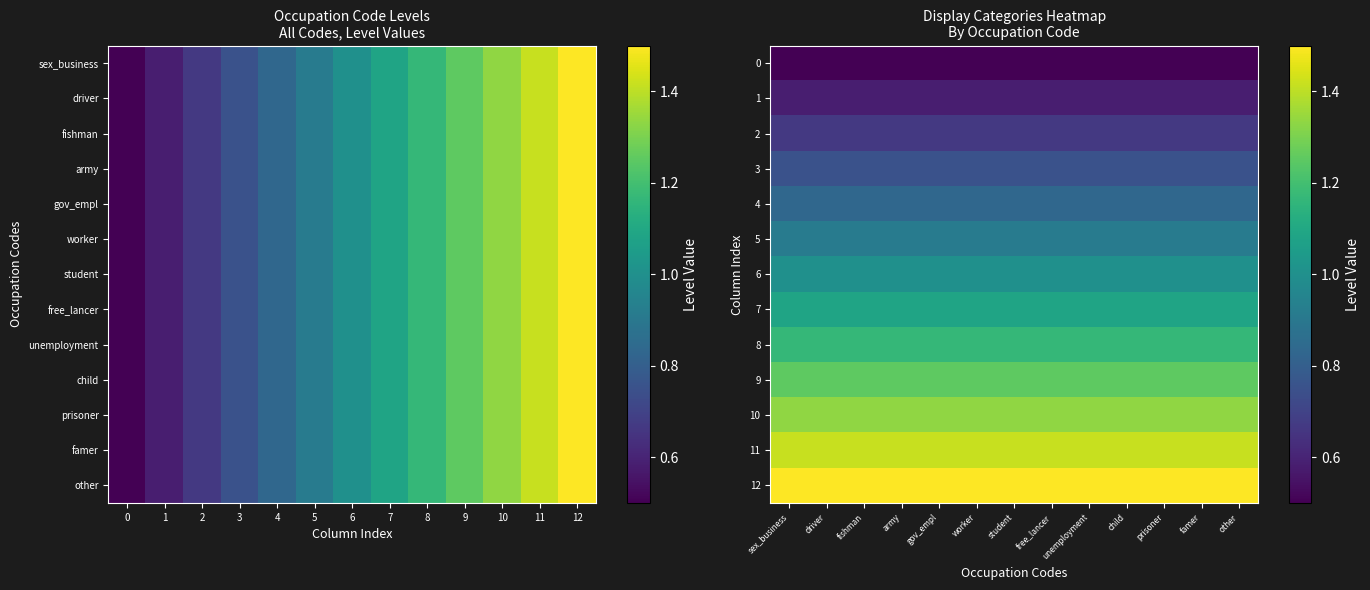

What is the total value across all series at 5?

13.0